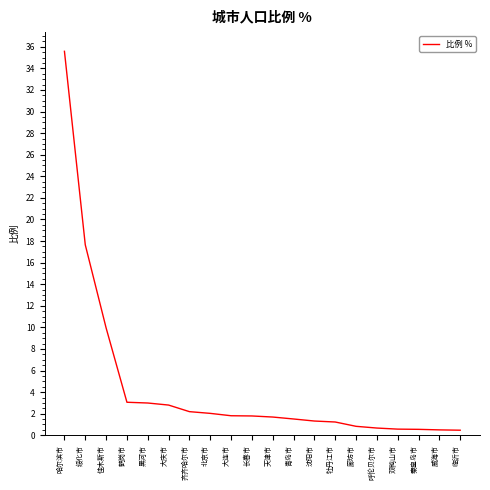

What is the smallest value displayed?

0.5